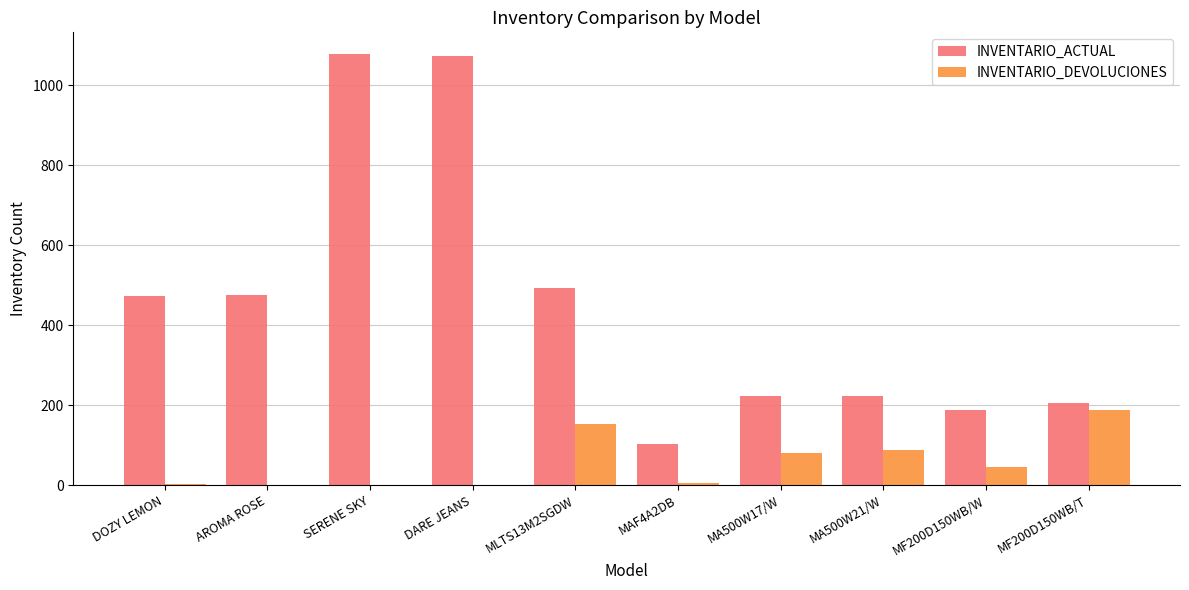

What is the sum of all INVENTARIO_ACTUAL values?

4535